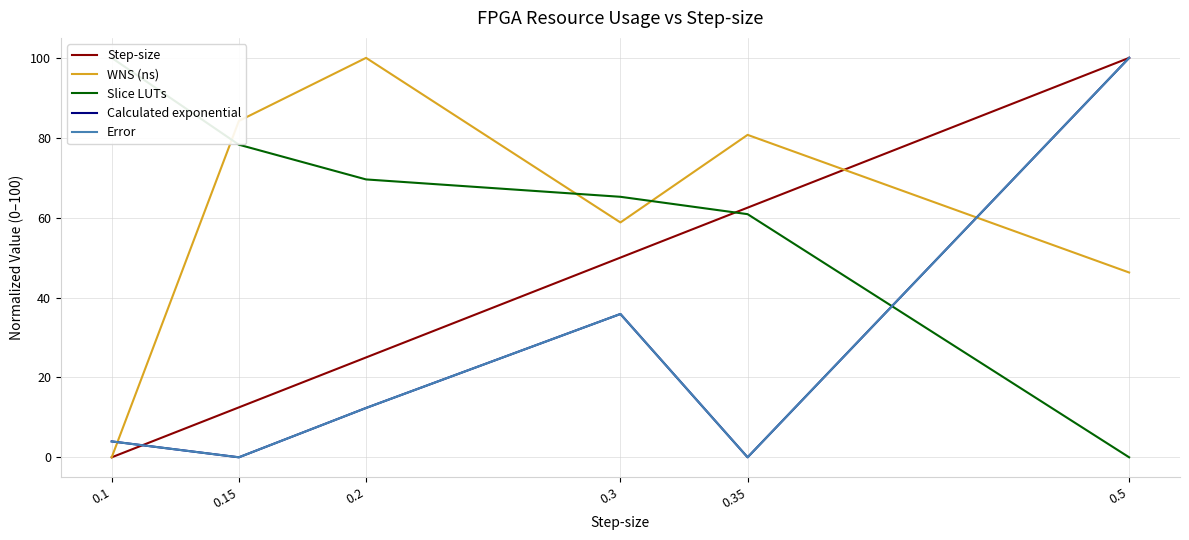

Is the value of Slice LUTs at 0.1 greater than the value of WNS (ns) at 0.3?

Yes